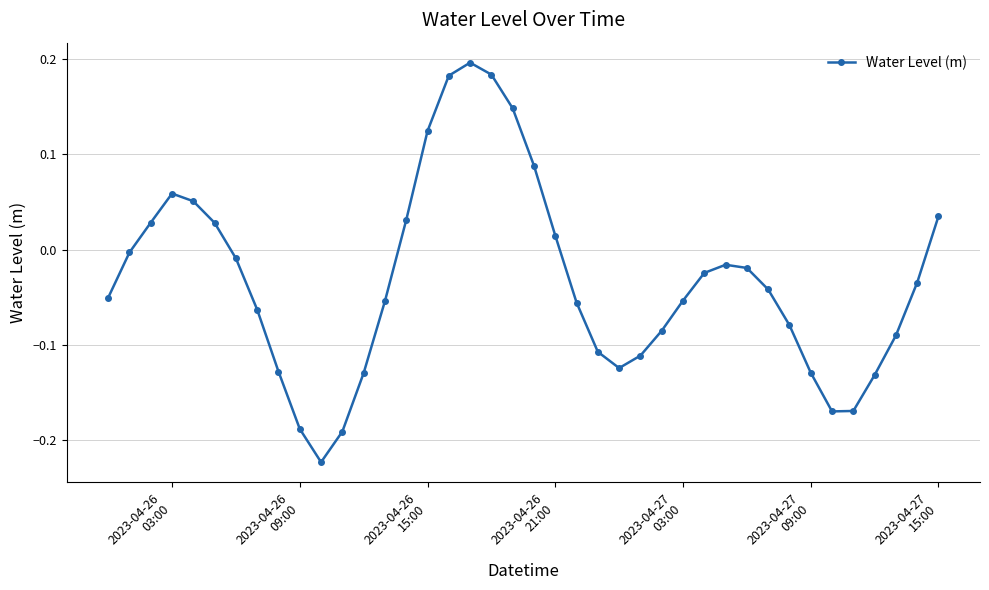

True or false: the data has more than 0 interior local peaks.

True